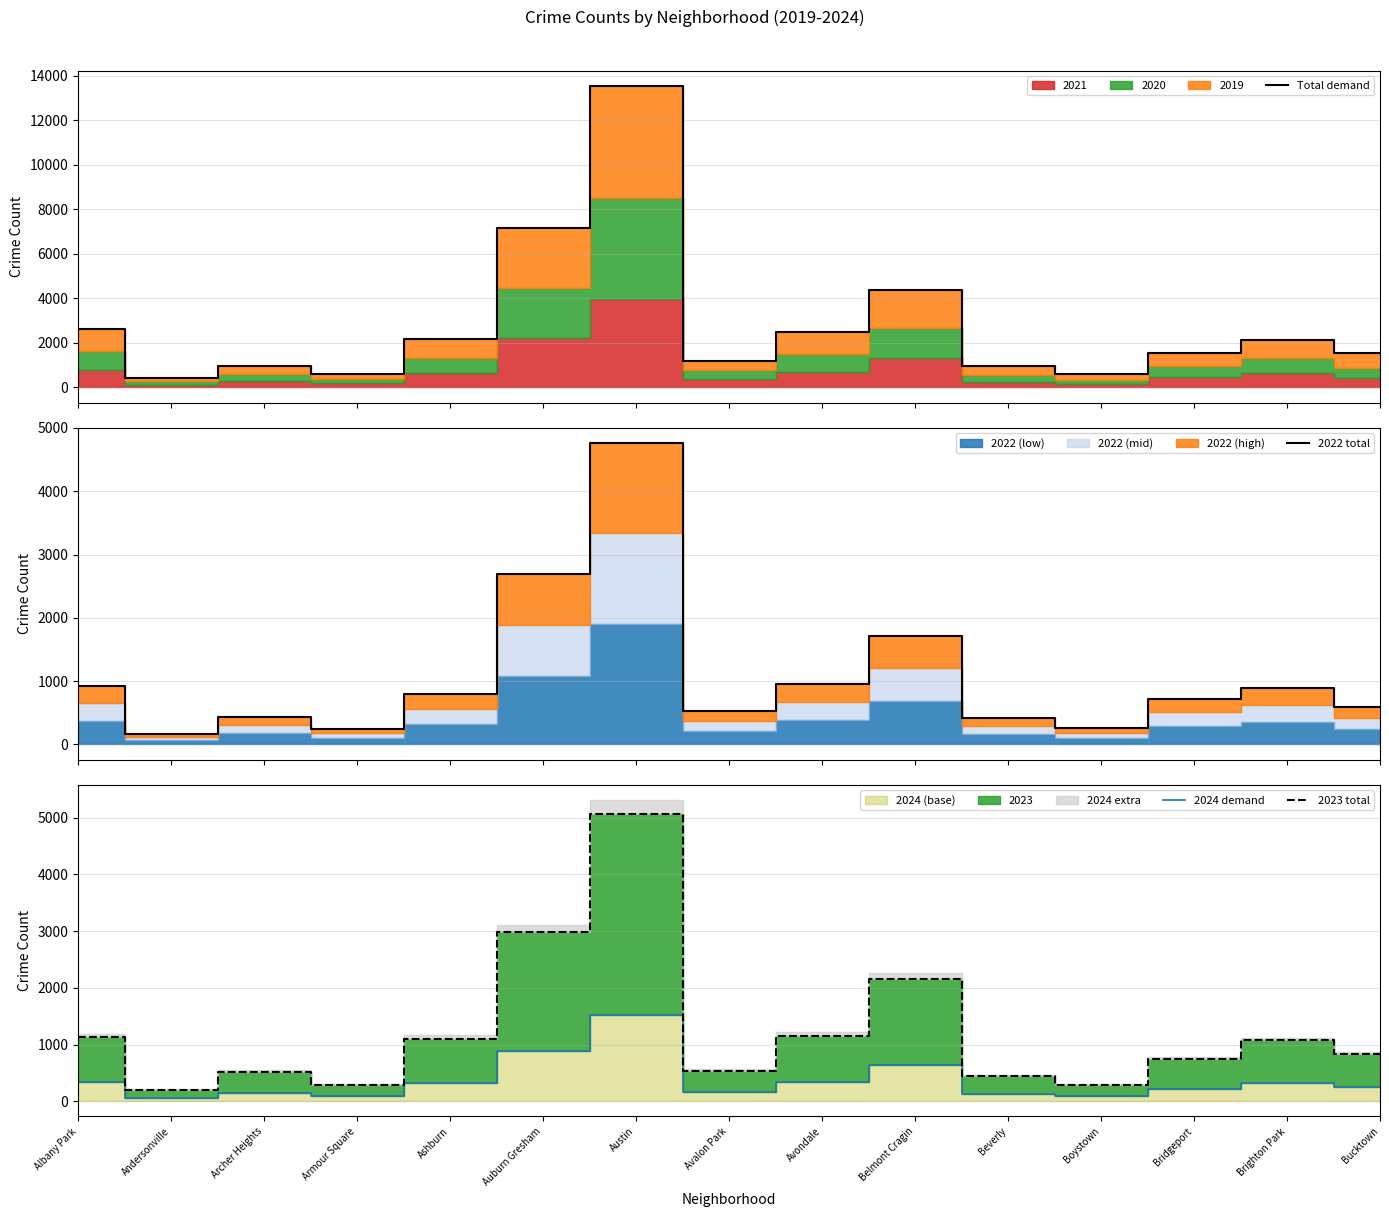

What position from the right is Ashburn?

11